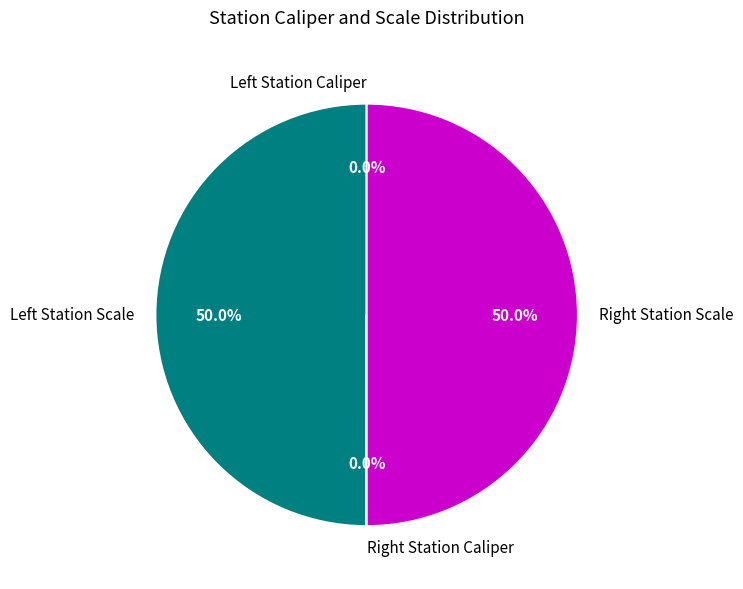

Which category has the biggest portion of the pie?

Left Station Scale